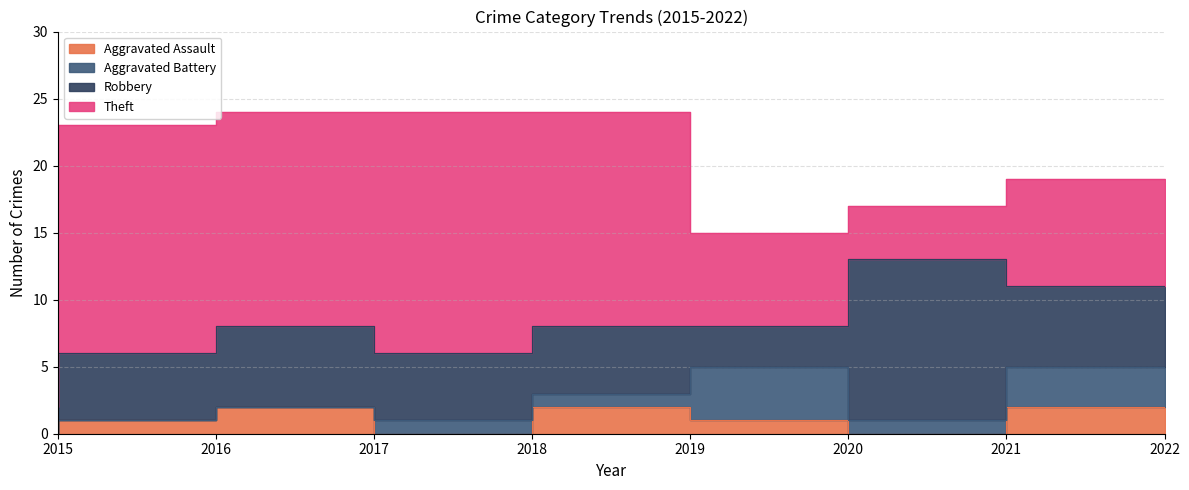

Does the chart have visible grid lines?

Yes